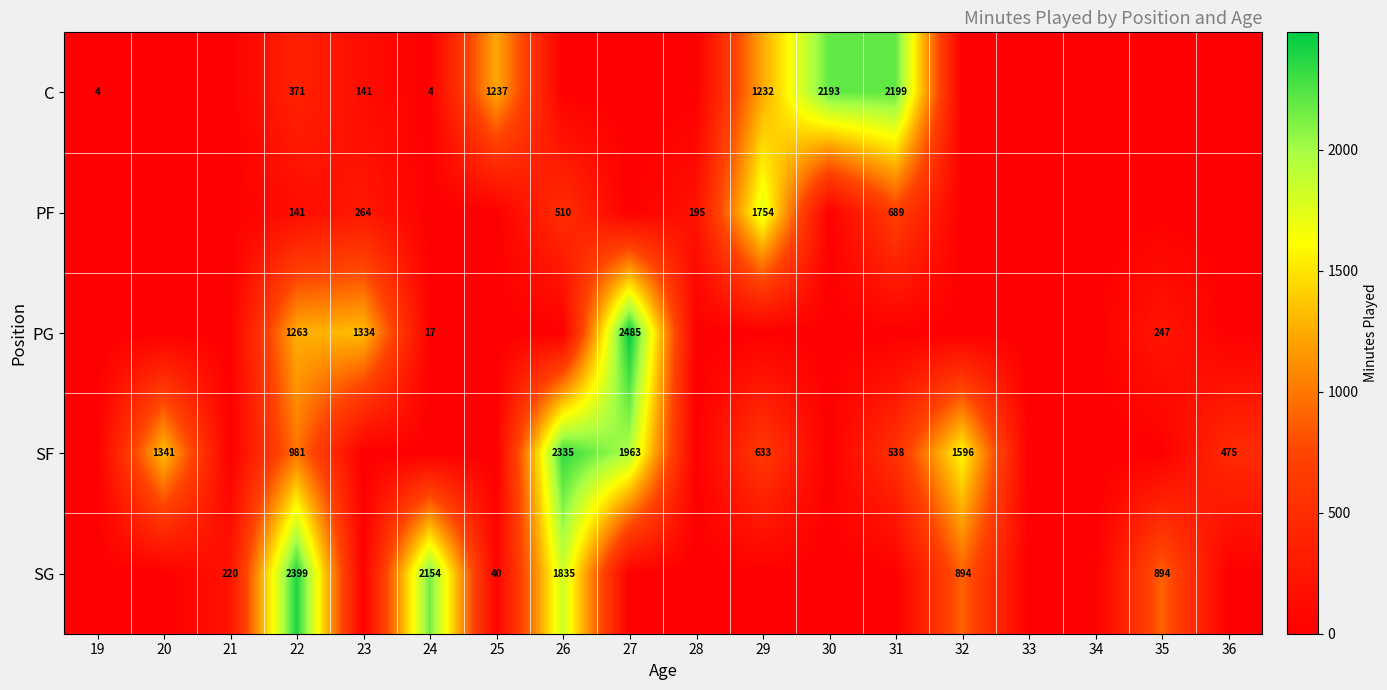

True or false: C has a value of 221 at 23.

False